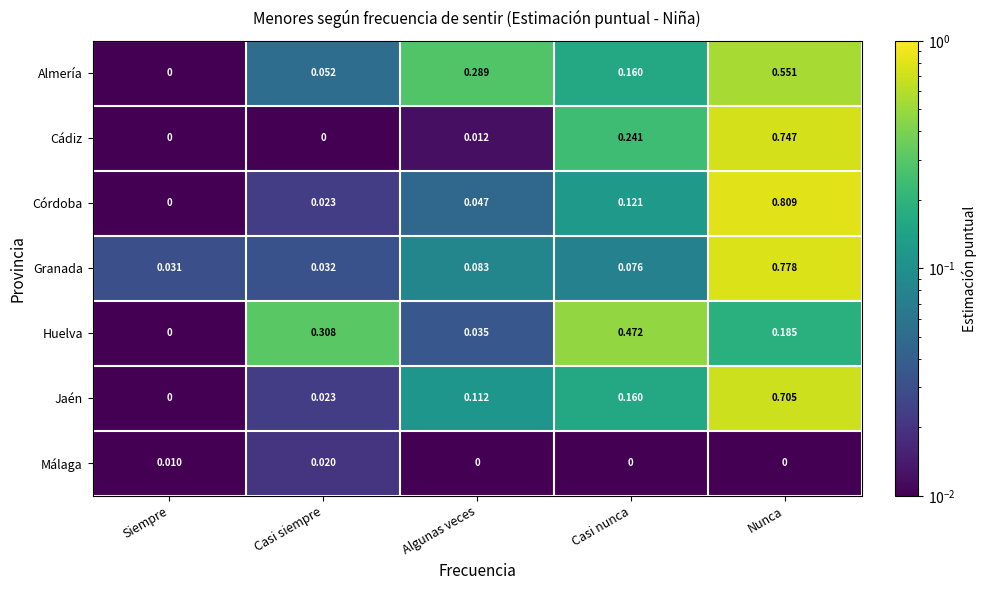

Which series changed the most between Siempre and Casi nunca?

Huelva